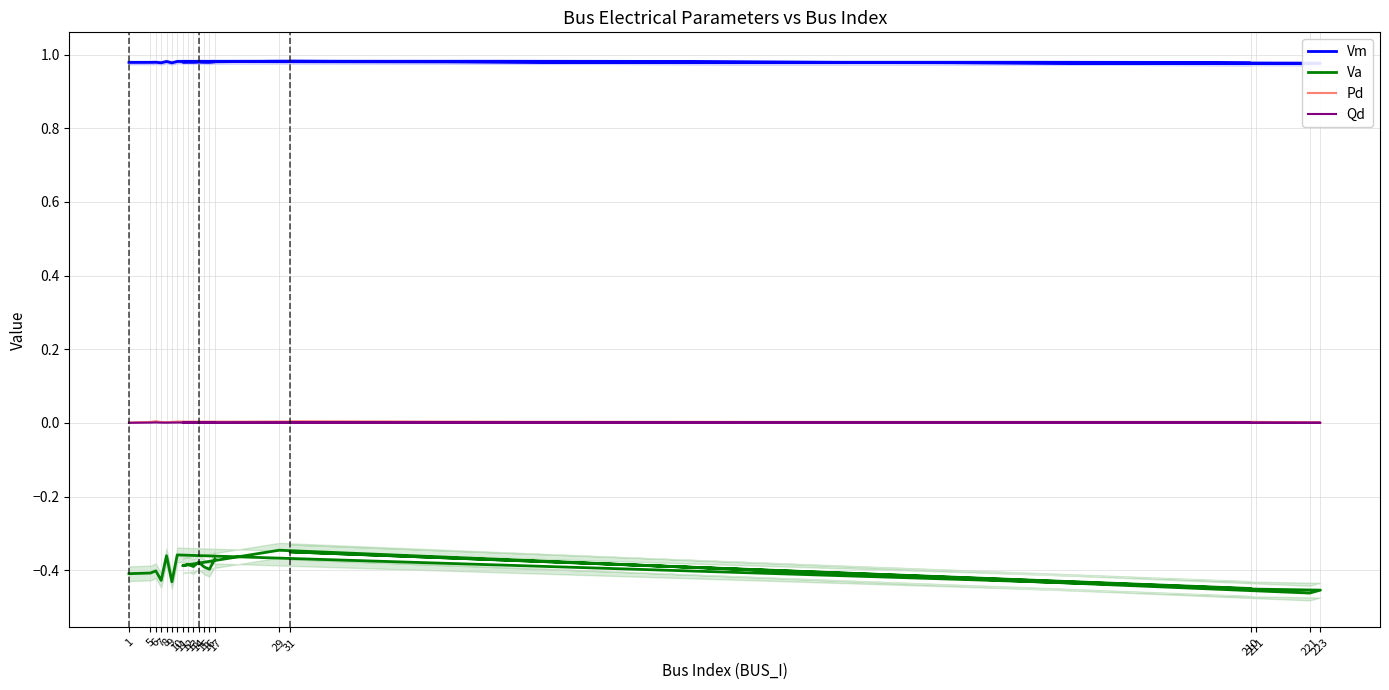

What is the label of the 19th point from the right?

5